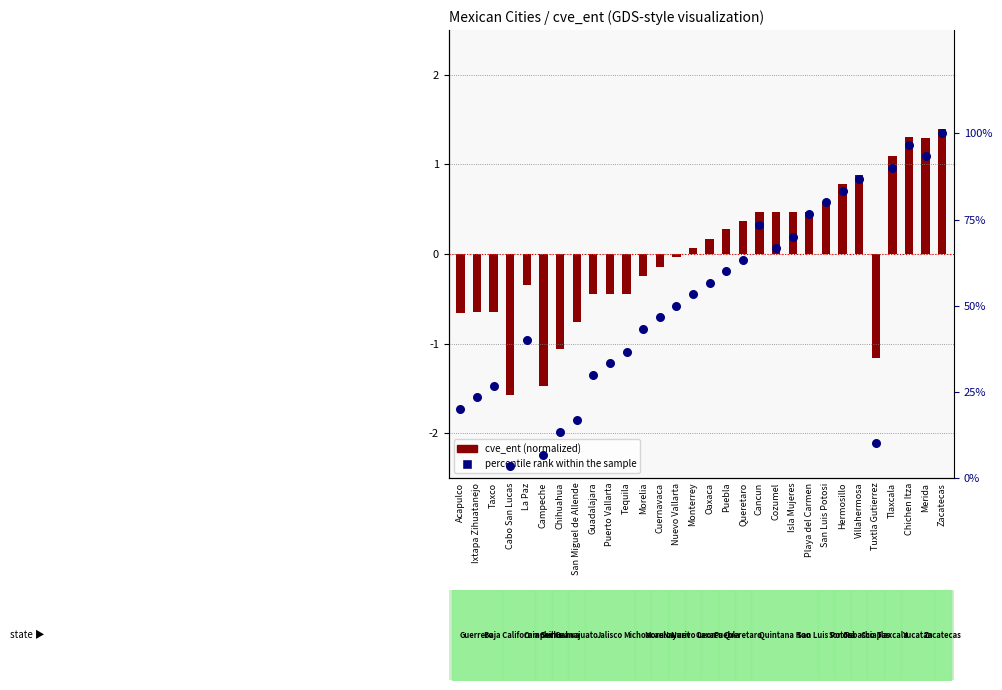

Which series reaches the maximum Y coordinate?

percentile rank within the sample